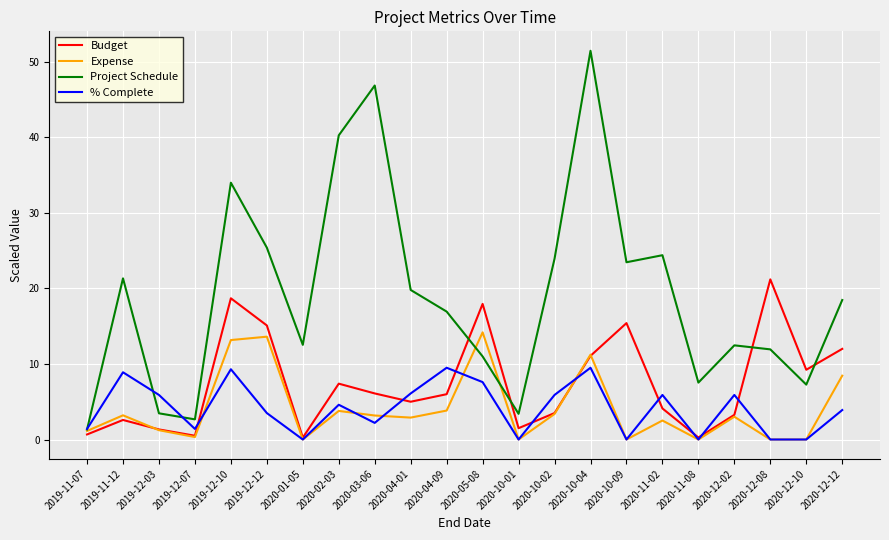

How many interior local peaks does the Expense series have?

7